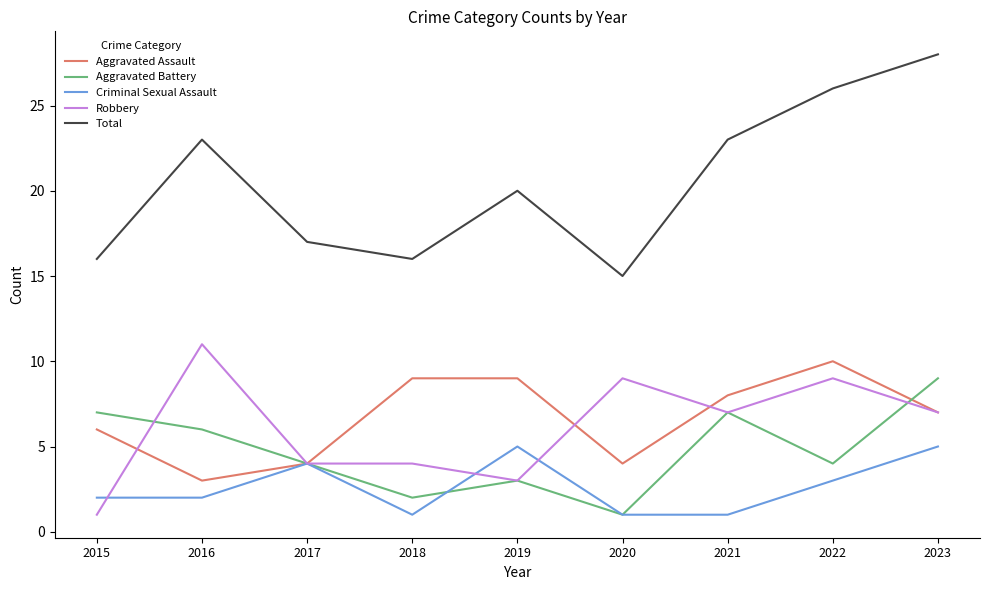

Where does the Robbery series first go above 7?

2016